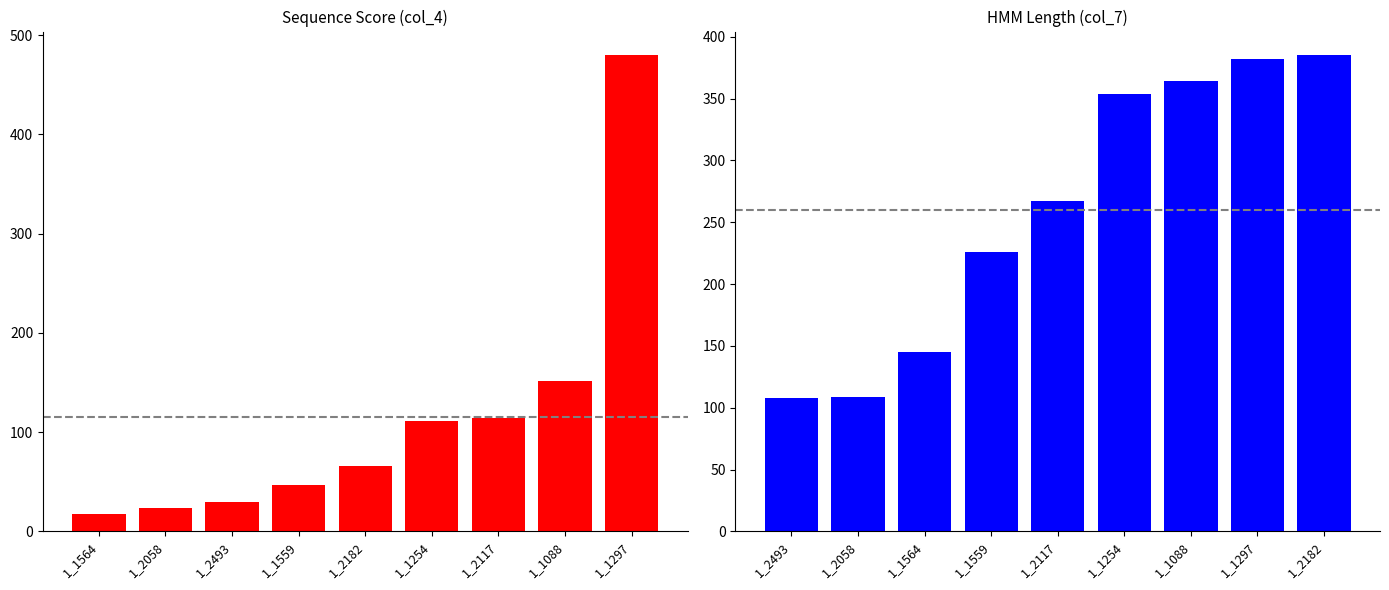

Which series has the largest range (max minus min)?

col_4 (Score)